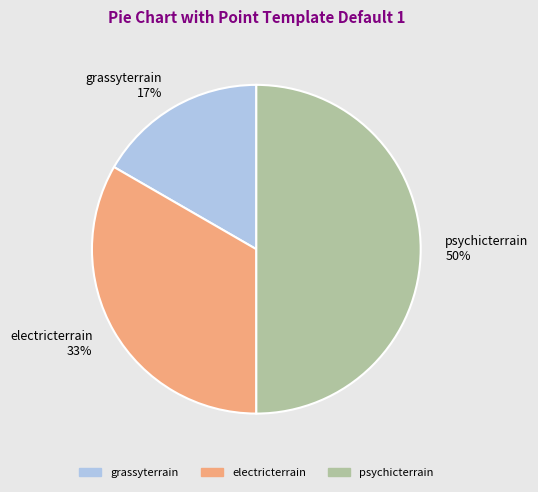

To the nearest percent, what percentage of the pie is electricterrain?

33%